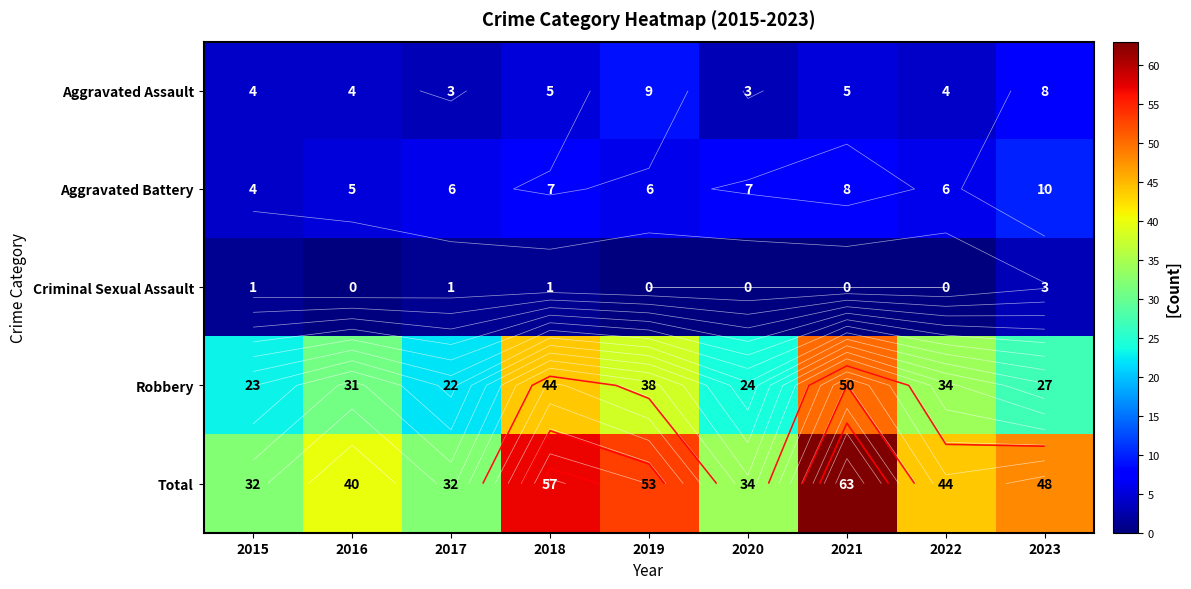

How many distinct data groups are displayed?

5